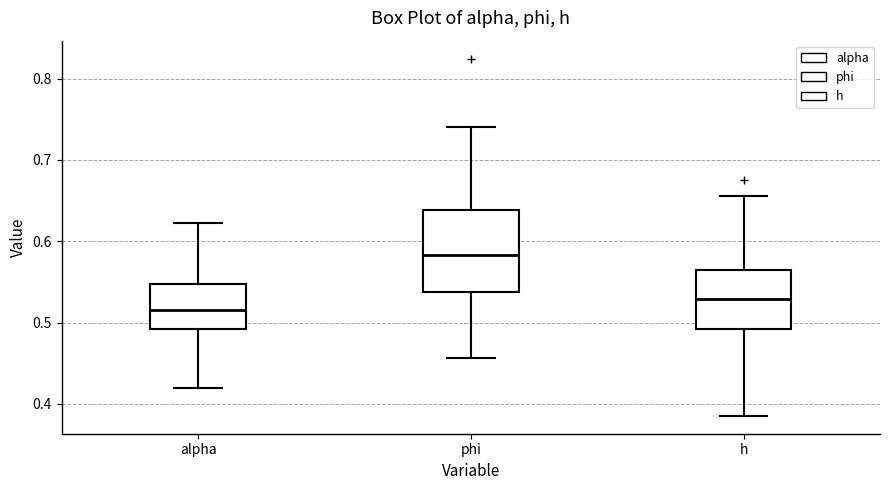

Which box has the lowest median line?

alpha